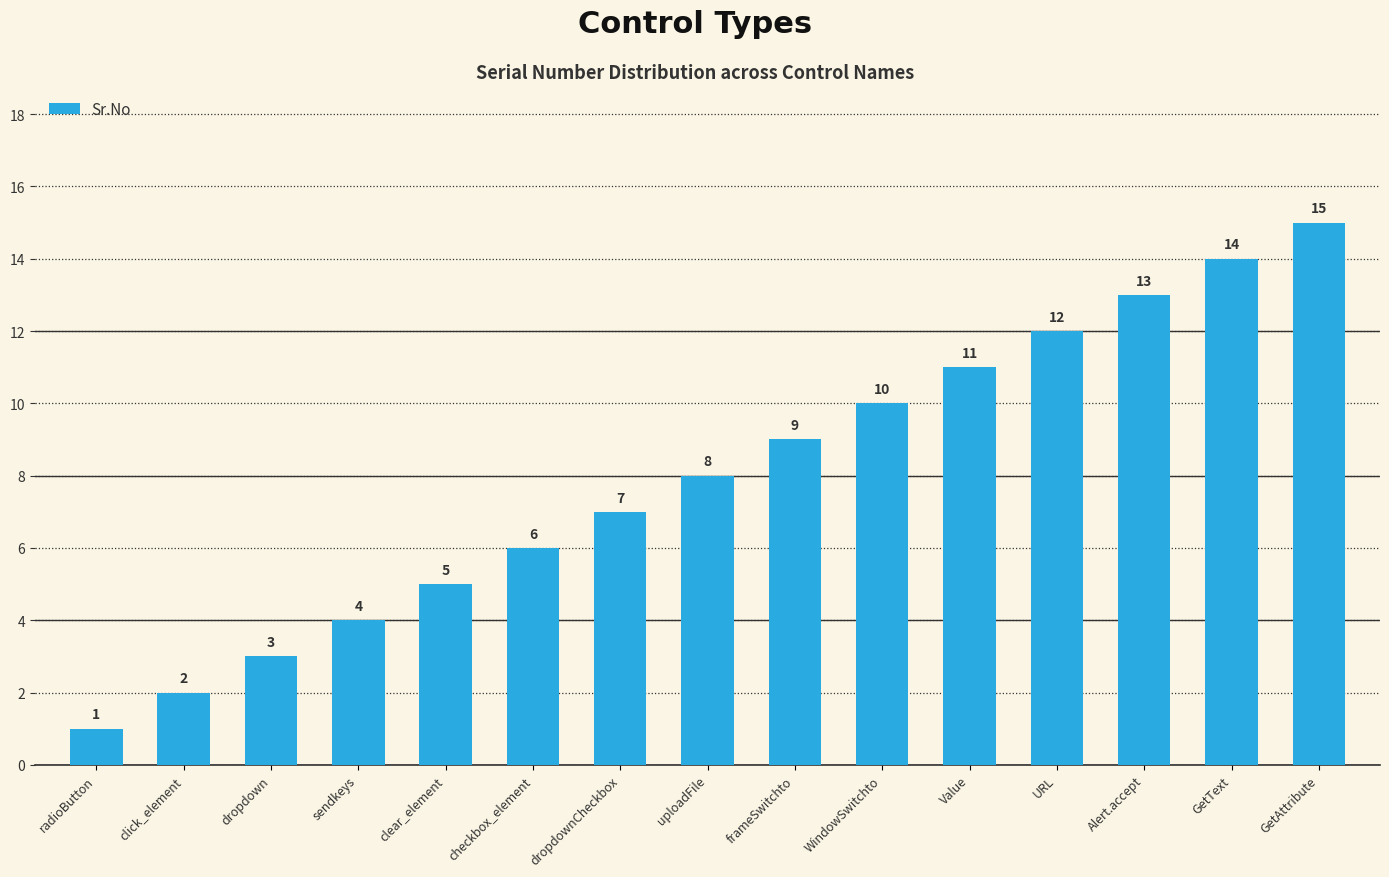

What is the value of the 1st bar from the left?

1